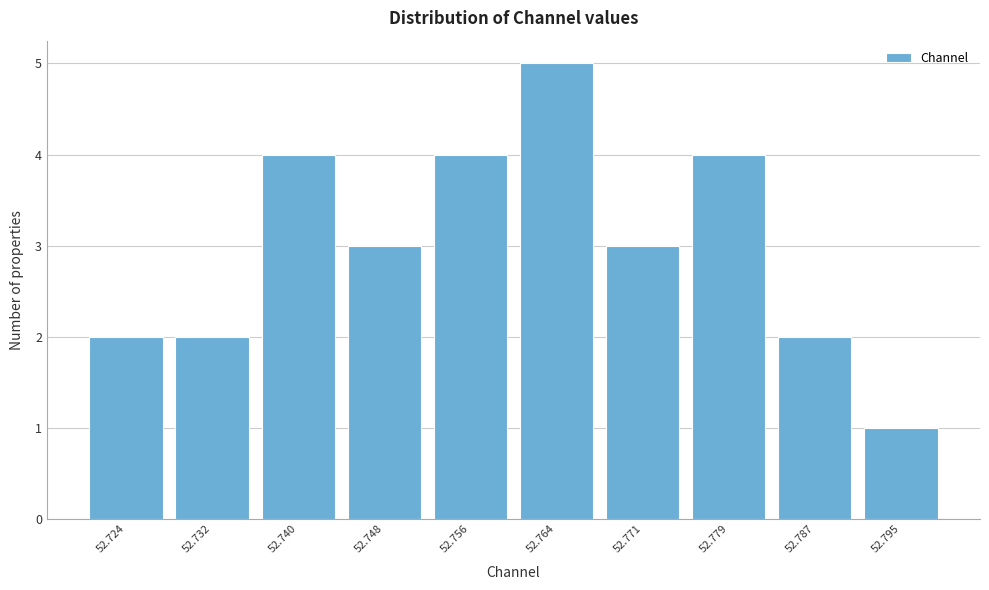

Reading left to right, transcribe all the data shown in this chart.

52.724=2	52.732=2	52.740=4	52.748=3	52.756=4	52.764=5	52.771=3	52.779=4	52.787=2	52.795=1